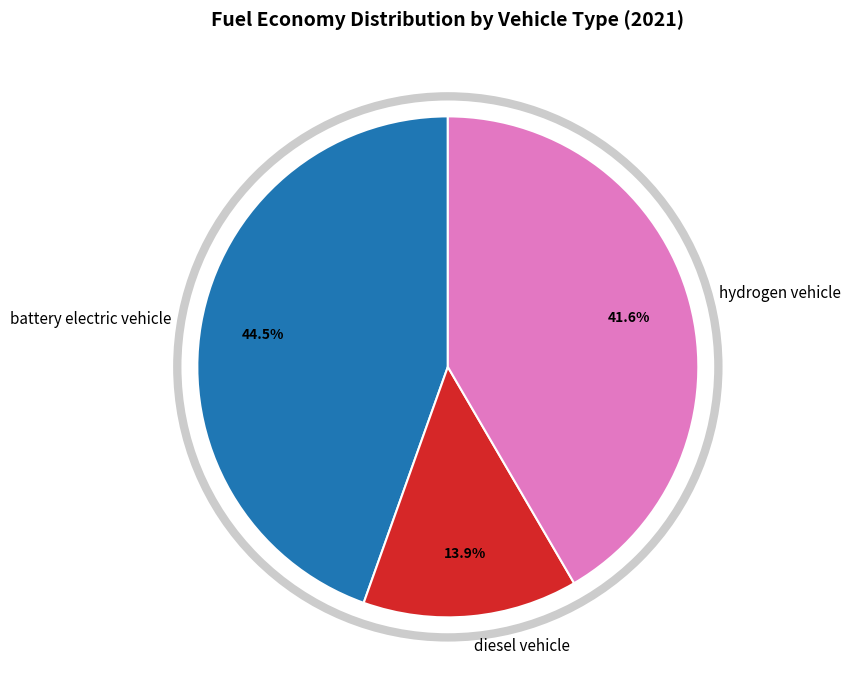

Combined, what portion of the pie is diesel vehicle and battery electric vehicle?

58.4%